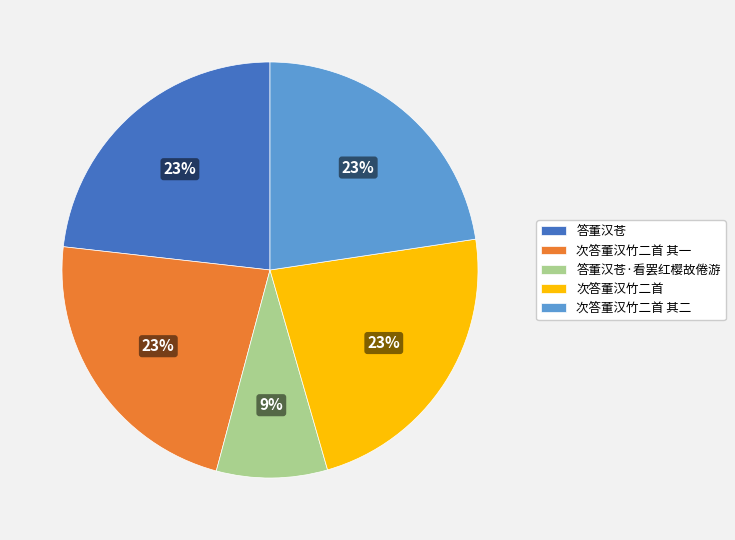

Which slice is the smallest?

答董汉苍·看罢红樱故倦游